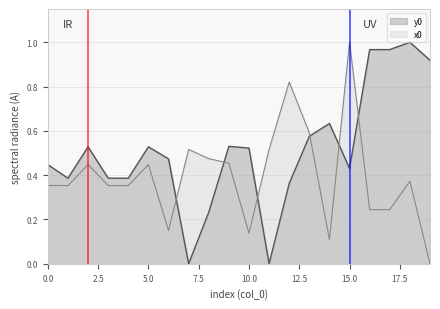

Reading left to right, transcribe all the data shown in this chart.

x0: 0=0.4	1=0.4	2=0.4	3=0.4	4=0.4	5=0.4	6=0.2	7=0.5	8=0.5	9=0.5	10=0.1	11=0.5	12=0.8	13=0.6	14=0.1	15=1.0	16=0.2	17=0.2	18=0.4	19=0.0
y0: 0=0.4	1=0.4	2=0.5	3=0.4	4=0.4	5=0.5	6=0.5	7=0.0	8=0.2	9=0.5	10=0.5	11=0.0	12=0.4	13=0.6	14=0.6	15=0.4	16=1.0	17=1.0	18=1.0	19=0.9